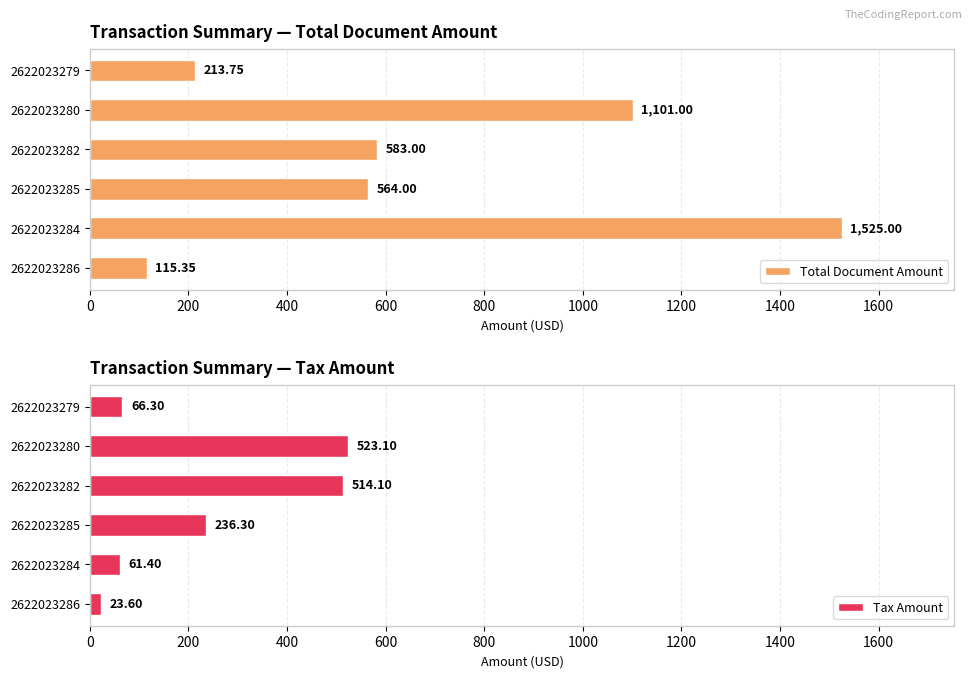

What is the sum of all Total Document Amount values?

4102.1